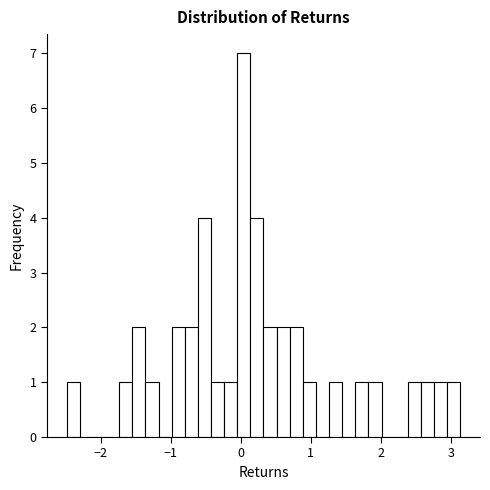

Read against the x-axis, roughly where is the centre of the tallest bar?

0.0